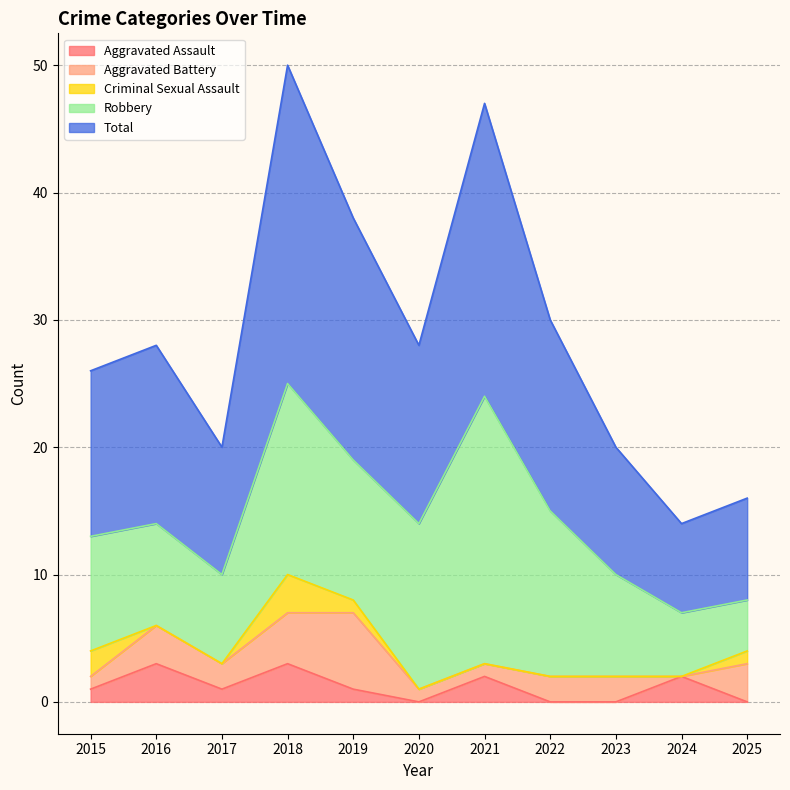

At which category is the sum across all series the highest?

2018